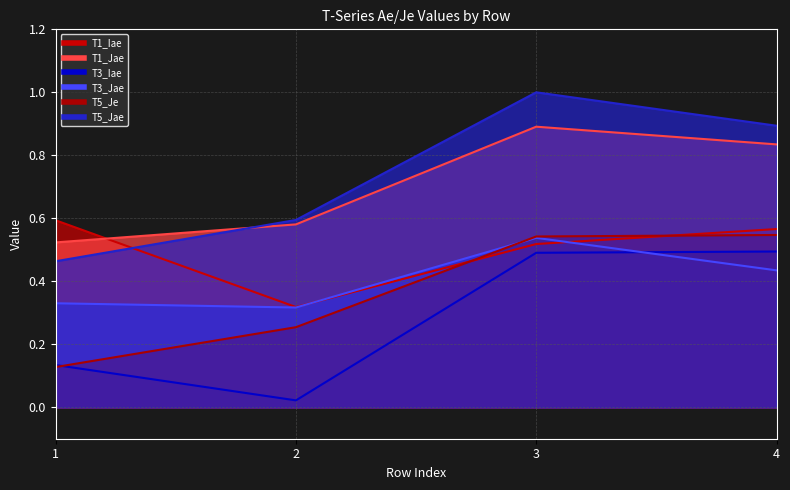

True or false: T3_Iae has more than 1 points higher than both neighbors.

False